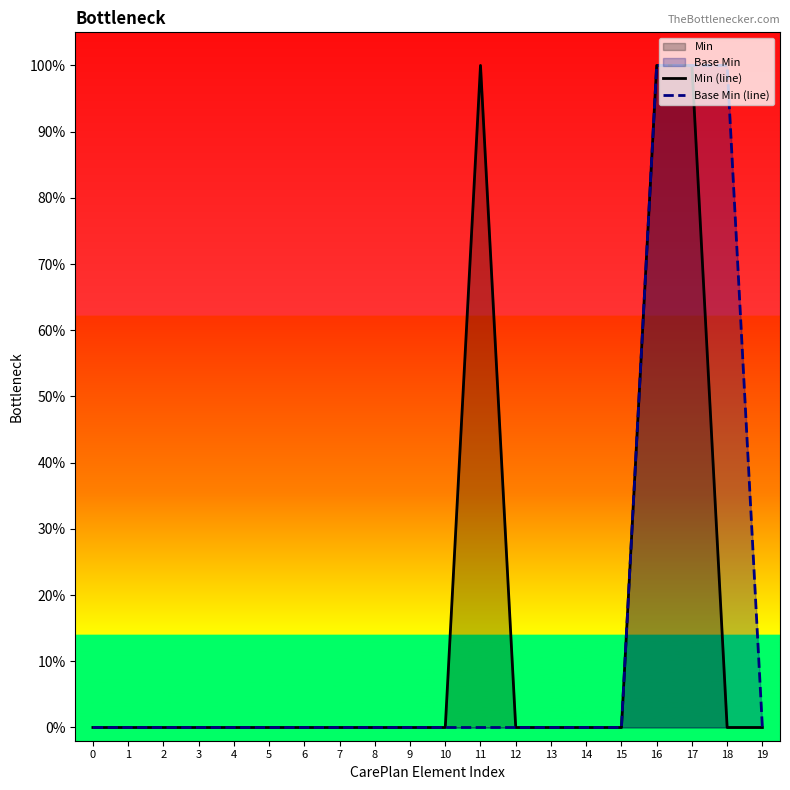

What is the sum of all Base Min (line) values?

3